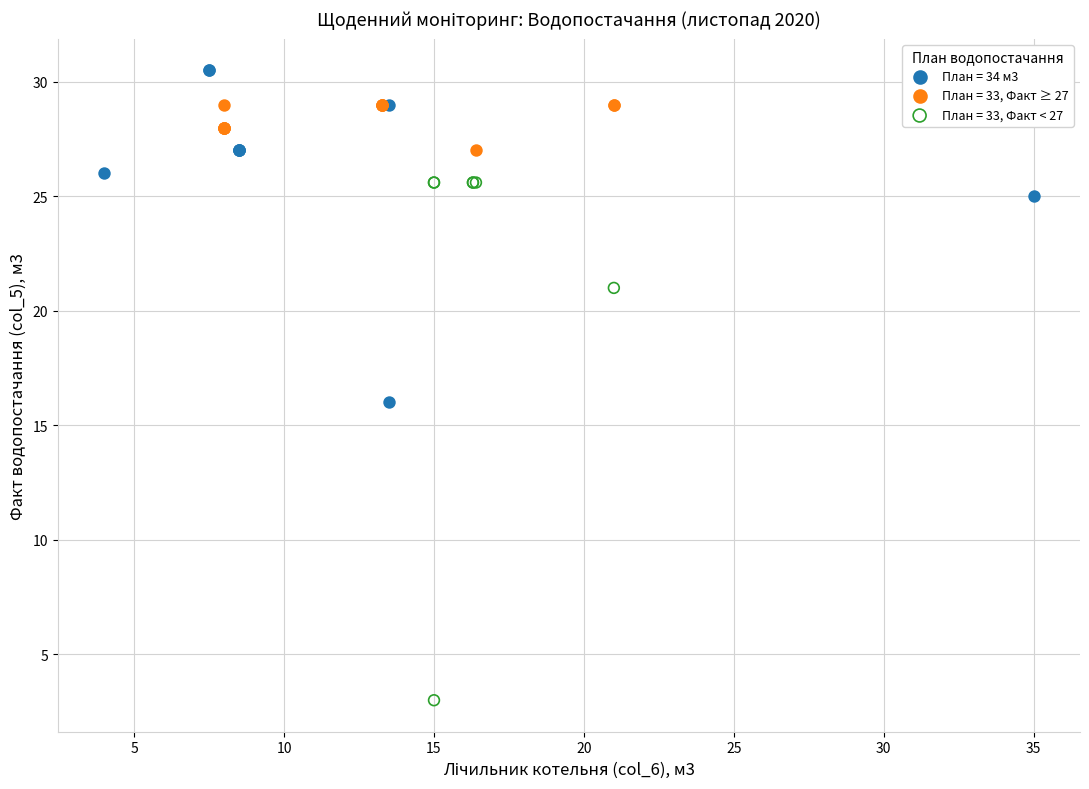

Which series reaches the minimum Y coordinate?

План = 33, Факт < 27